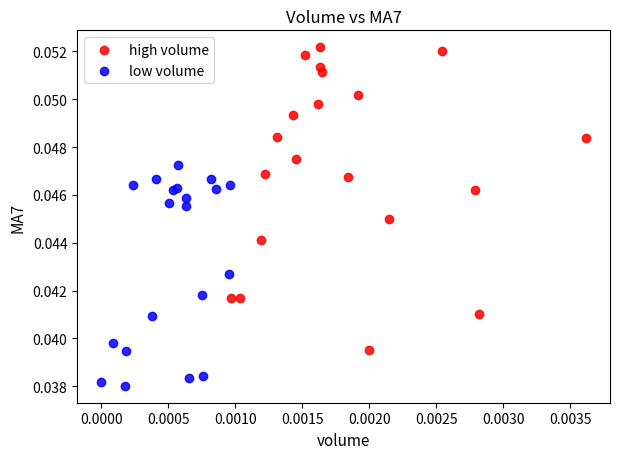

Which series reaches the minimum Y coordinate?

low volume